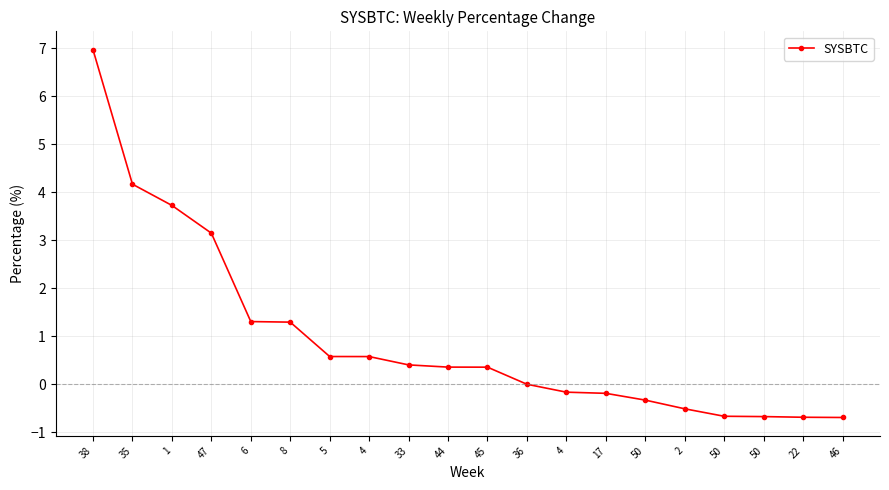

How many lines are shown in the chart?

1